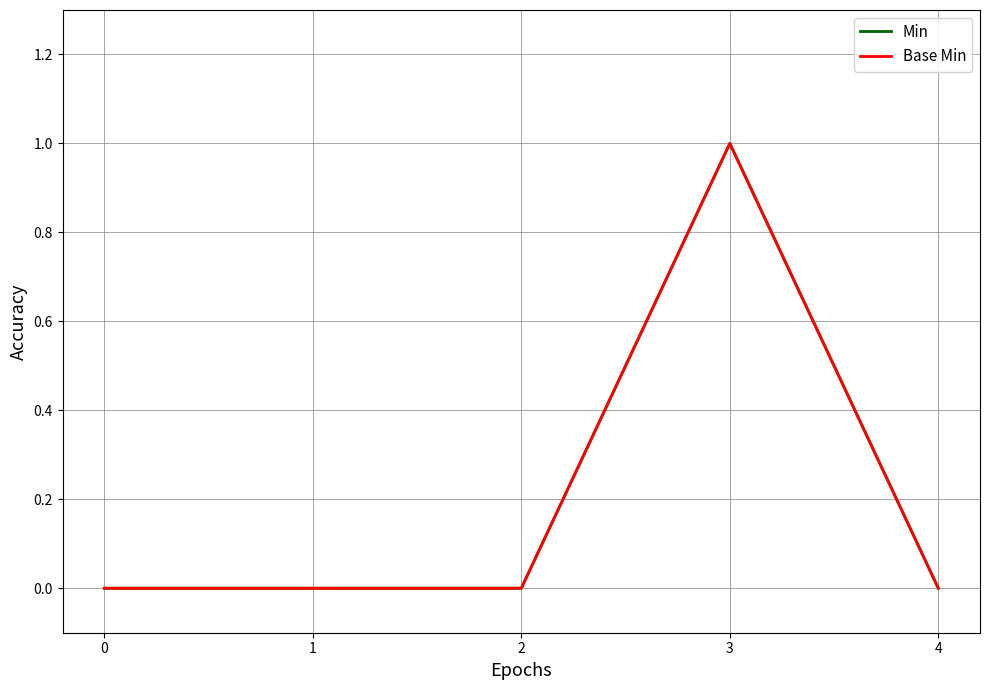

Rank the categories by Min value from highest to lowest.

3, 0, 1, 2, 4